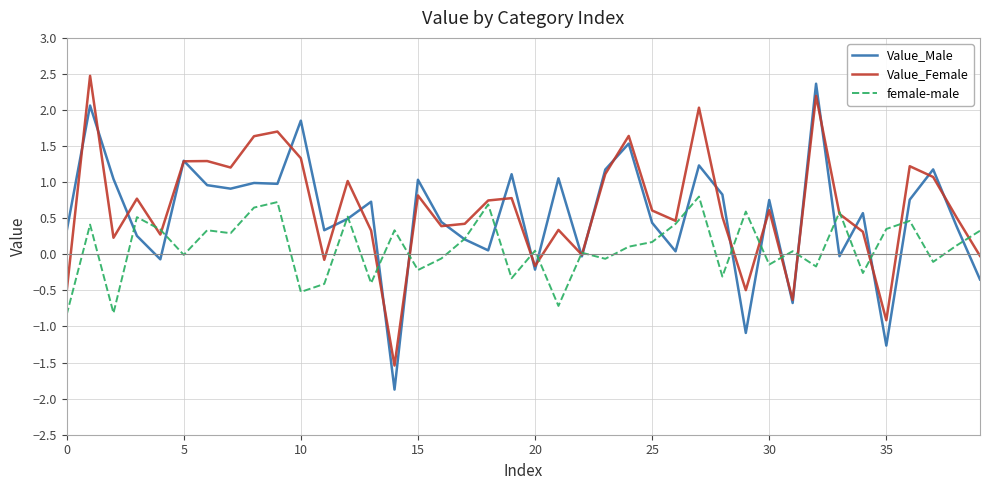

What is the minimum value for female-male?

-0.8